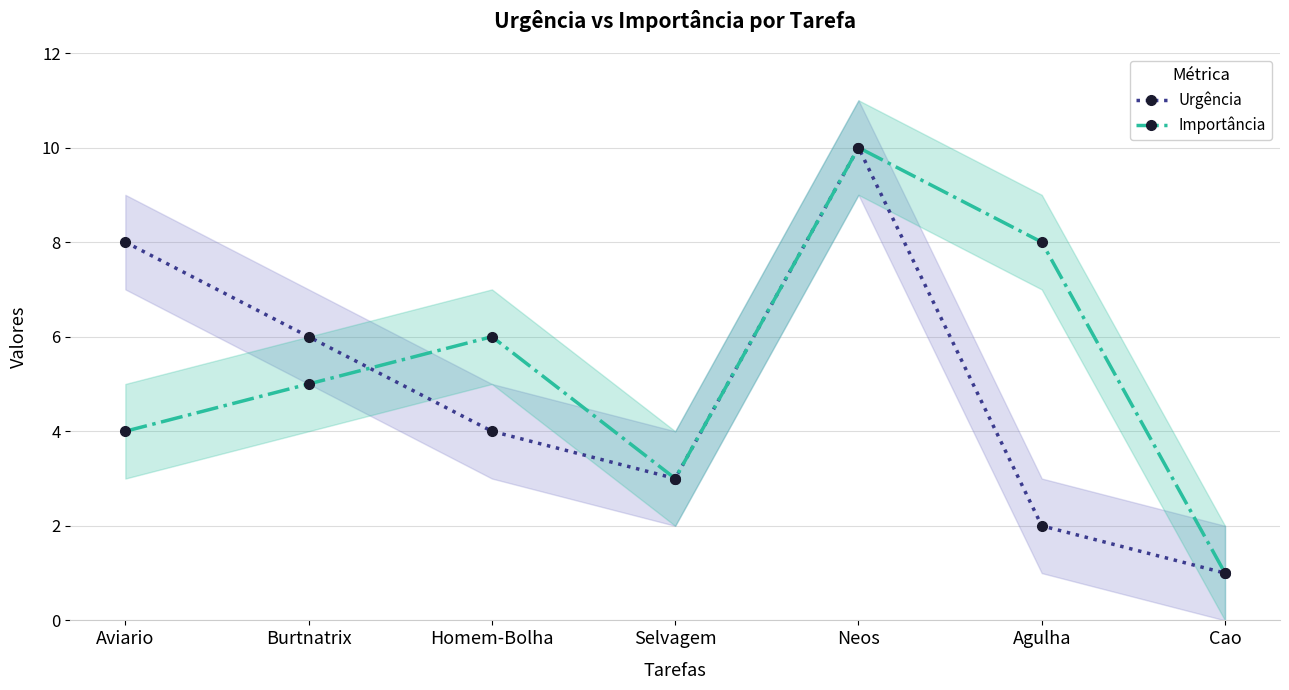

True or false: Urgência and Importância intersect in this chart.

True